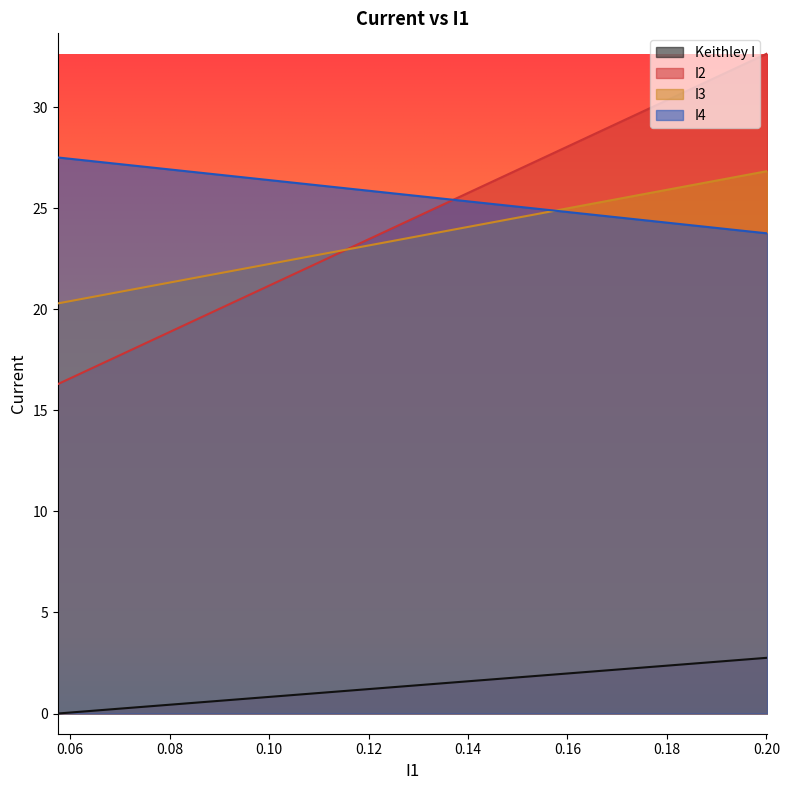

True or false: Keithley I has more than 1 interior local peaks.

False